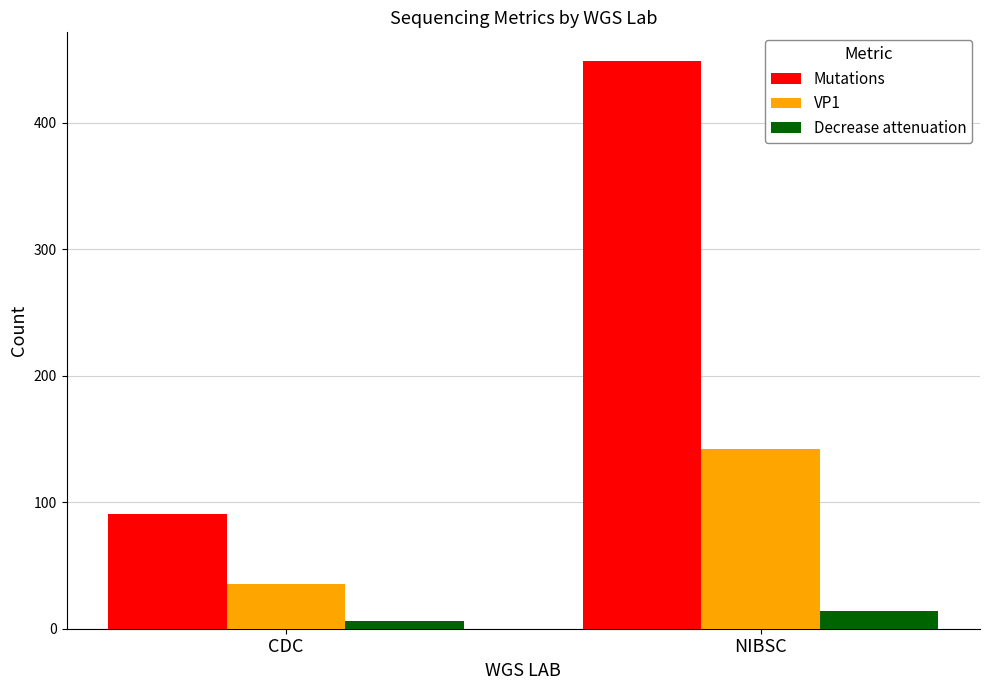

Rank the series by their average value, from lowest to highest.

Decrease attenuation, VP1, Mutations